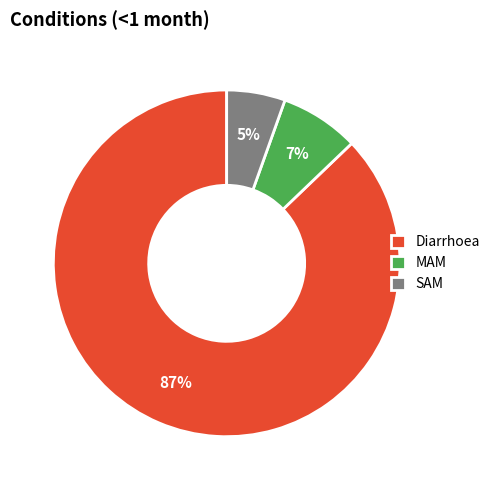

Combined, do SAM and MAM account for over 50%?

No